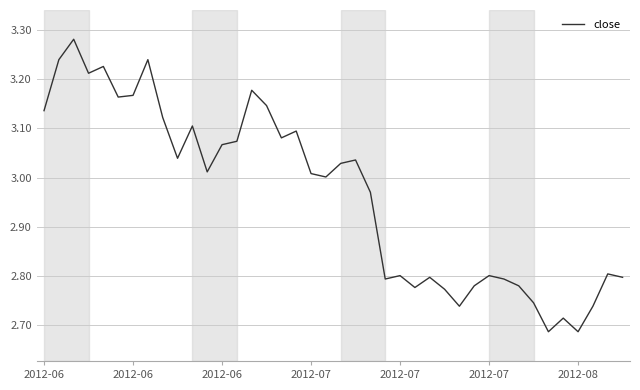

What is the difference between the maximum and minimum values?

0.6